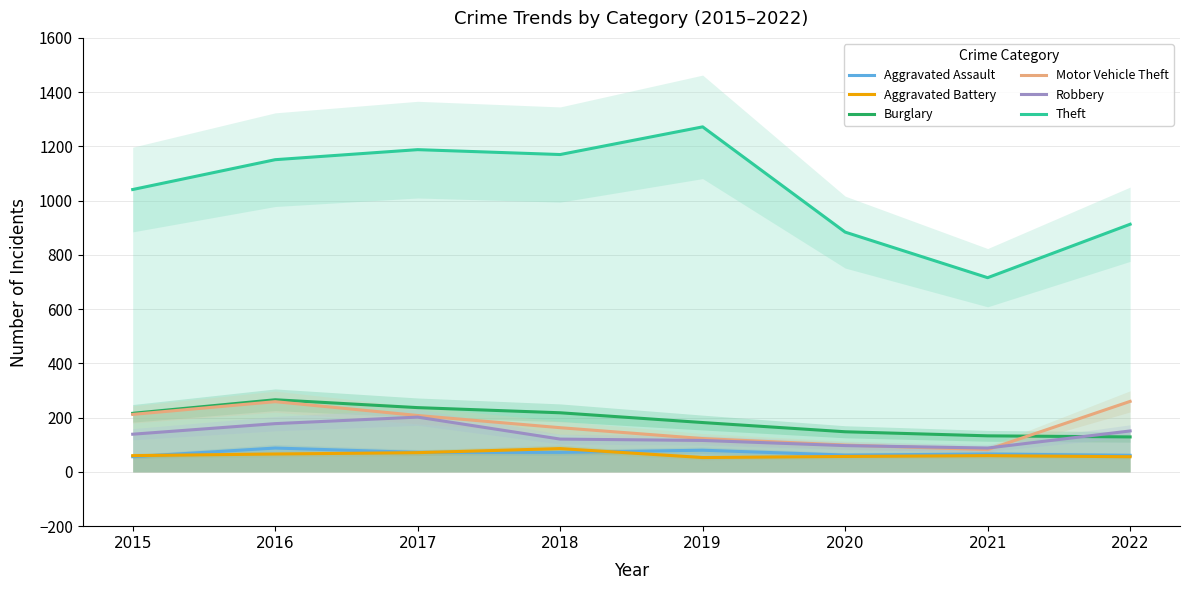

Which has a higher value, 2019 or 2018?

2019